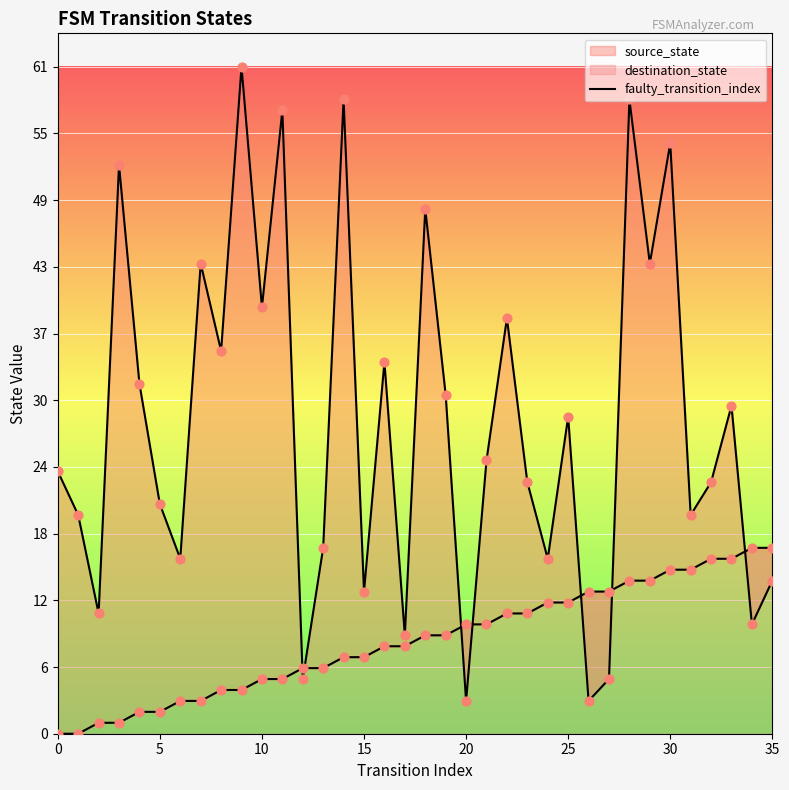

Between 0 and 5, which is larger?

5